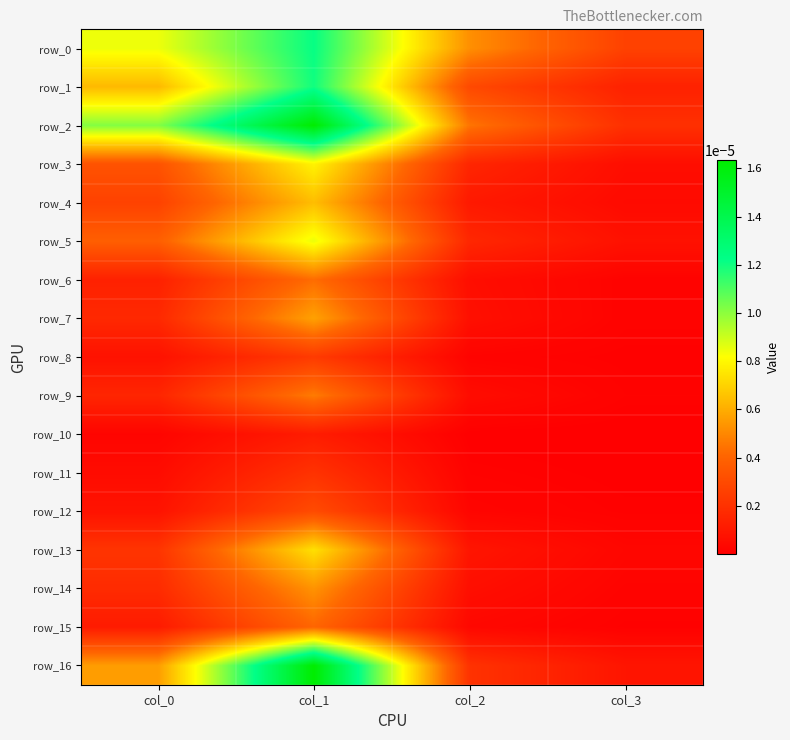

Between col_0 and col_1, which series saw the biggest shift?

row_16